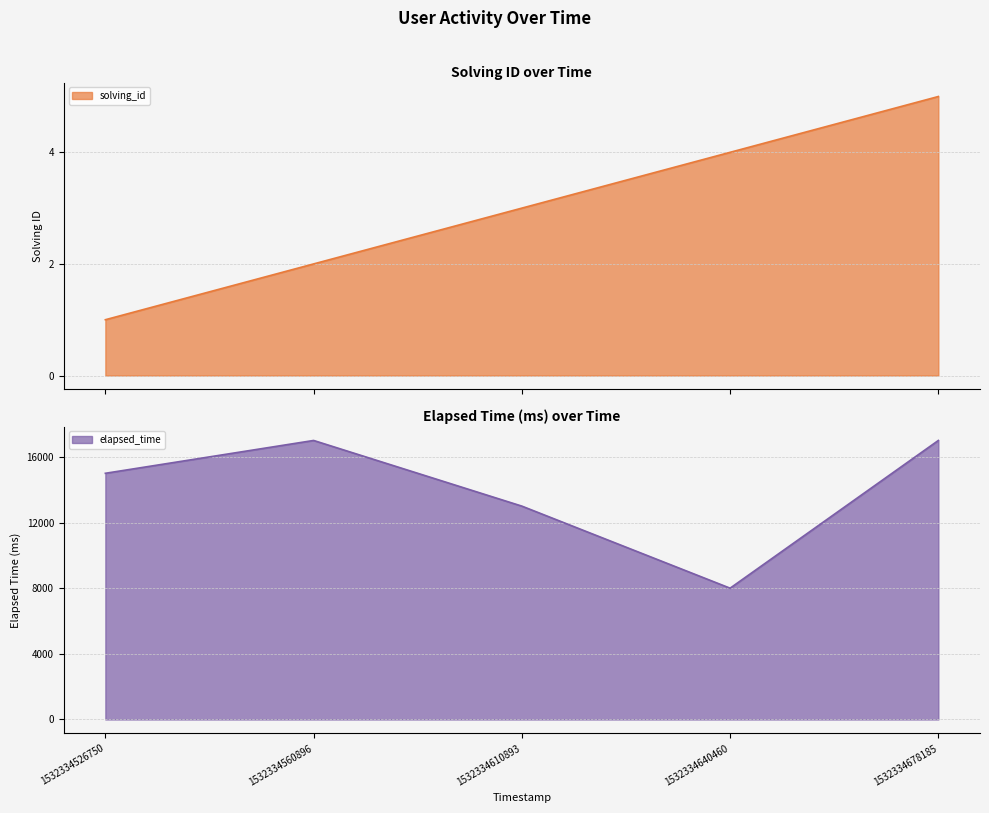

Rank the series by their average value, from lowest to highest.

solving_id, elapsed_time